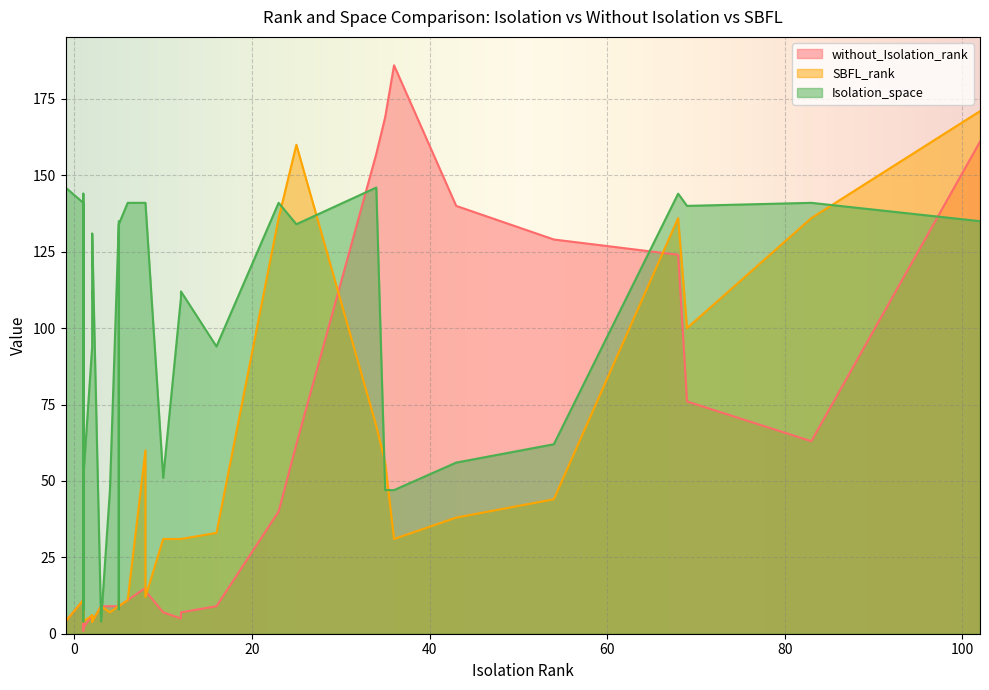

True or false: Isolation_space and without_Isolation_rank cross at least once.

True